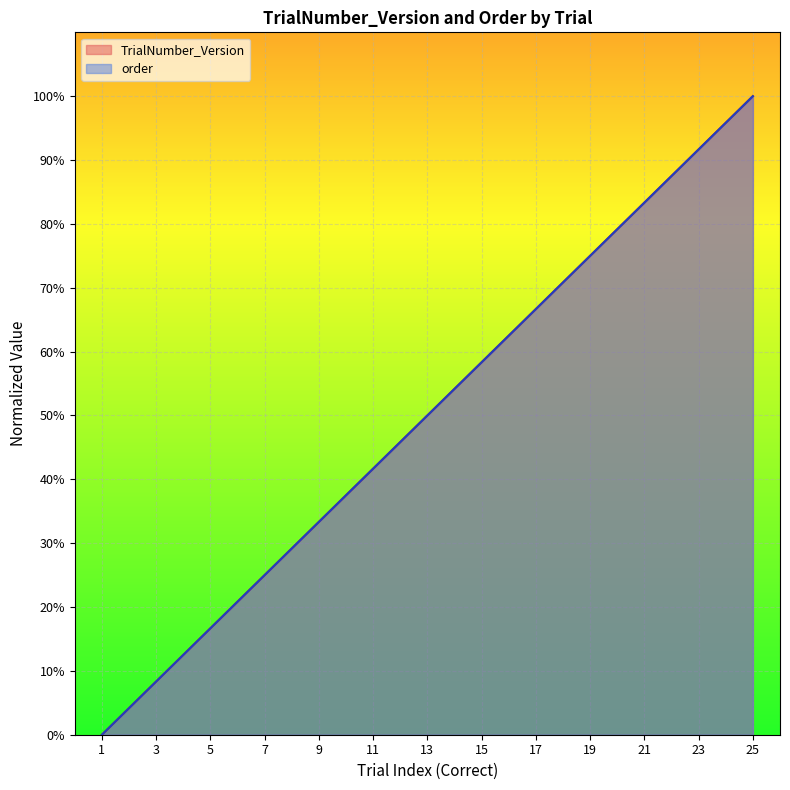

Does the chart display data point markers on the line(s)?

No